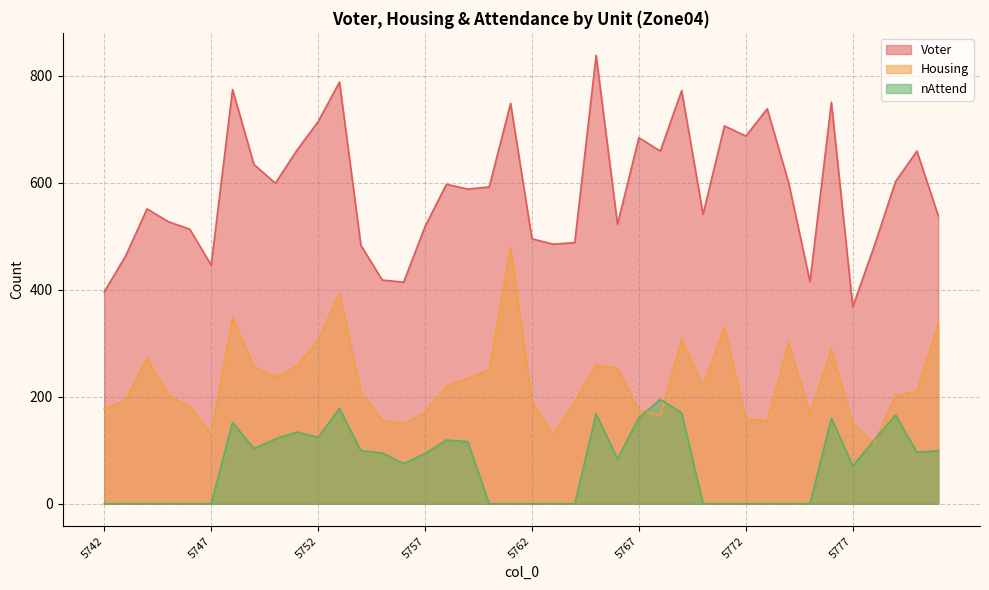

What is the value of the Housing point at the 8th from the left?

257